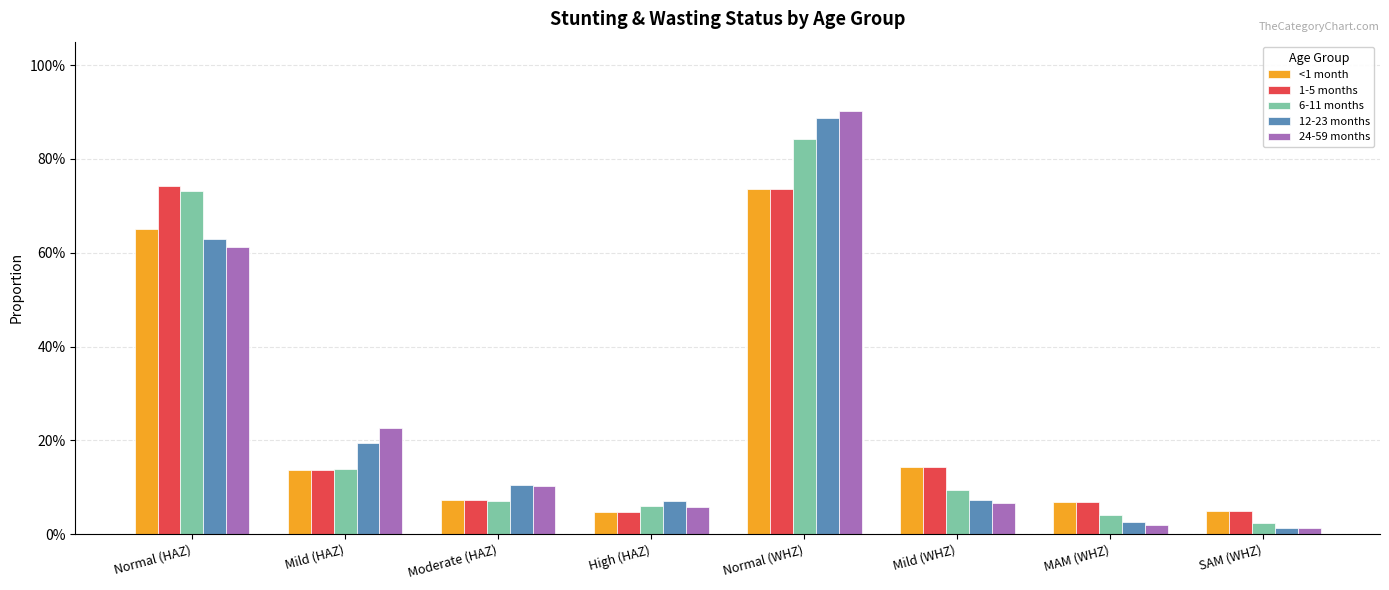

What is the label of the 6th bar from the left?

Mild (WHZ)